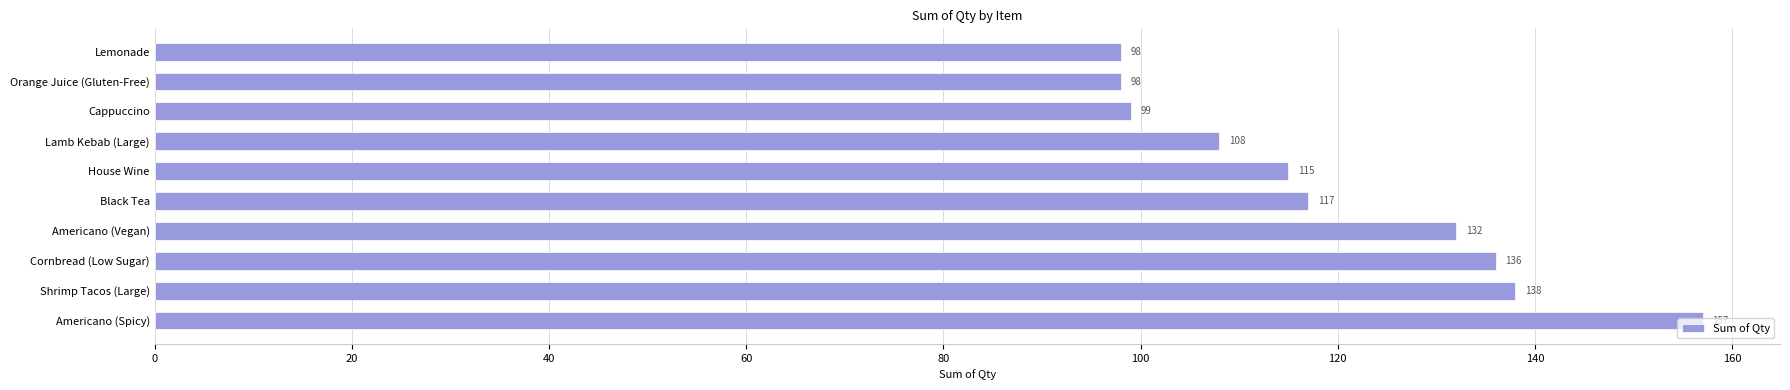

What is the minimum value shown in the chart?

98